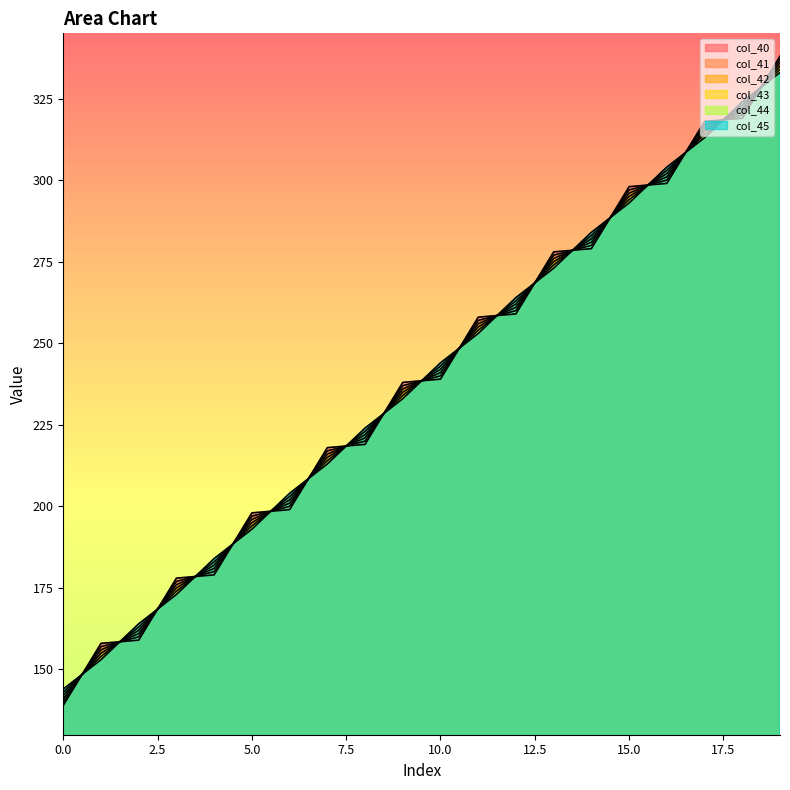

Which series has the widest spread of values?

col_40